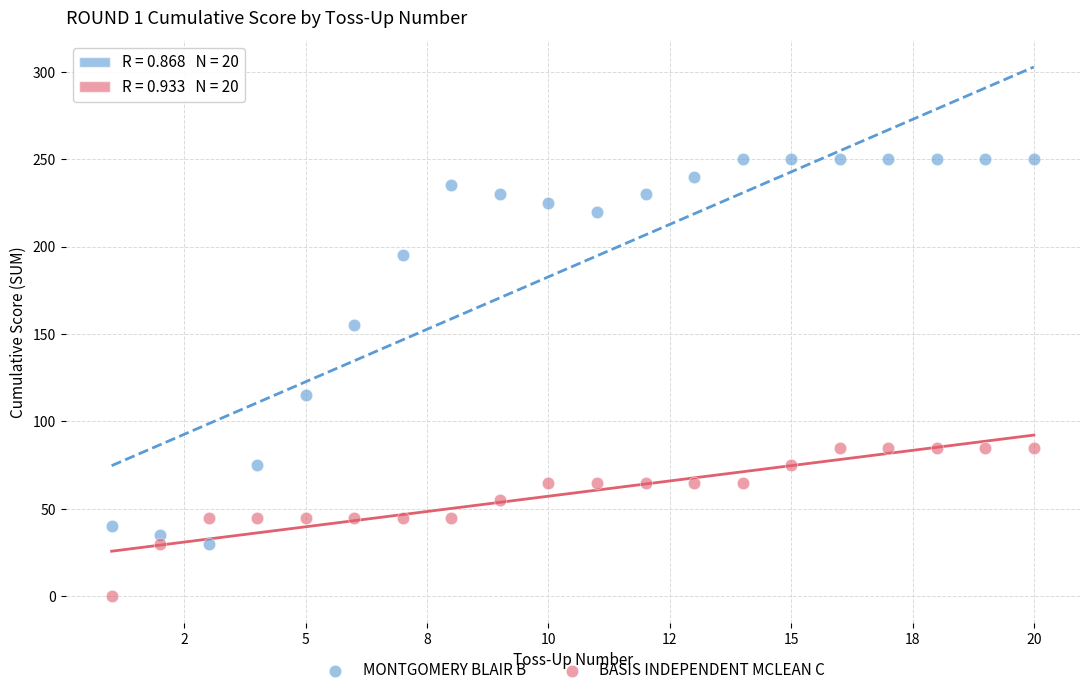

What are all the series names shown in the legend?

MONTGOMERY BLAIR B, BASIS INDEPENDENT MCLEAN C